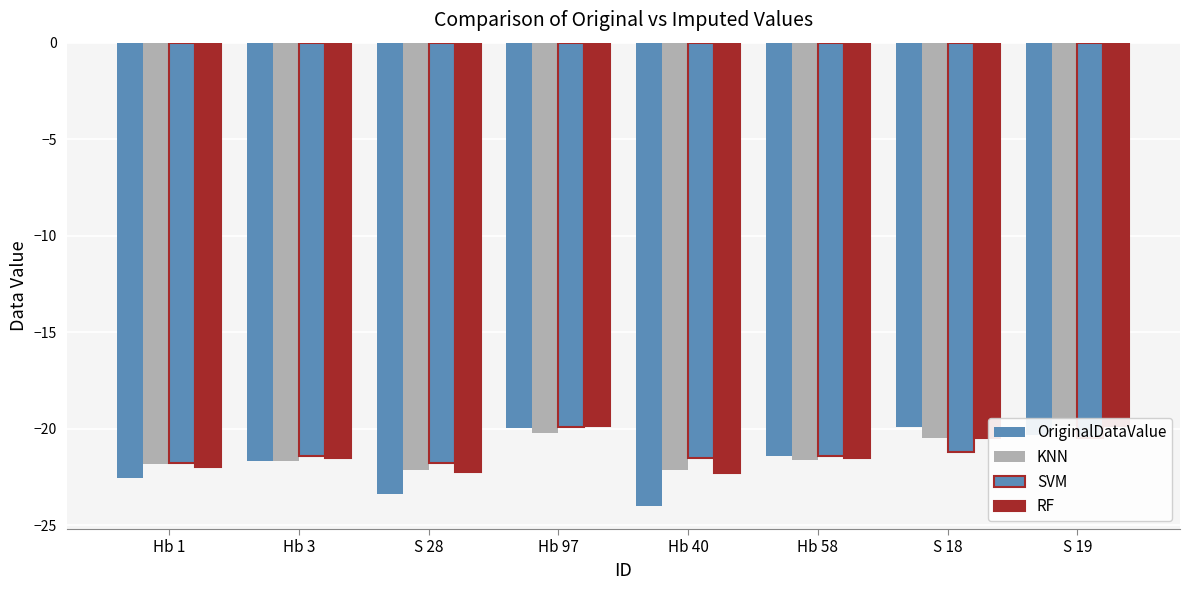

What is the greatest value displayed?

-19.9